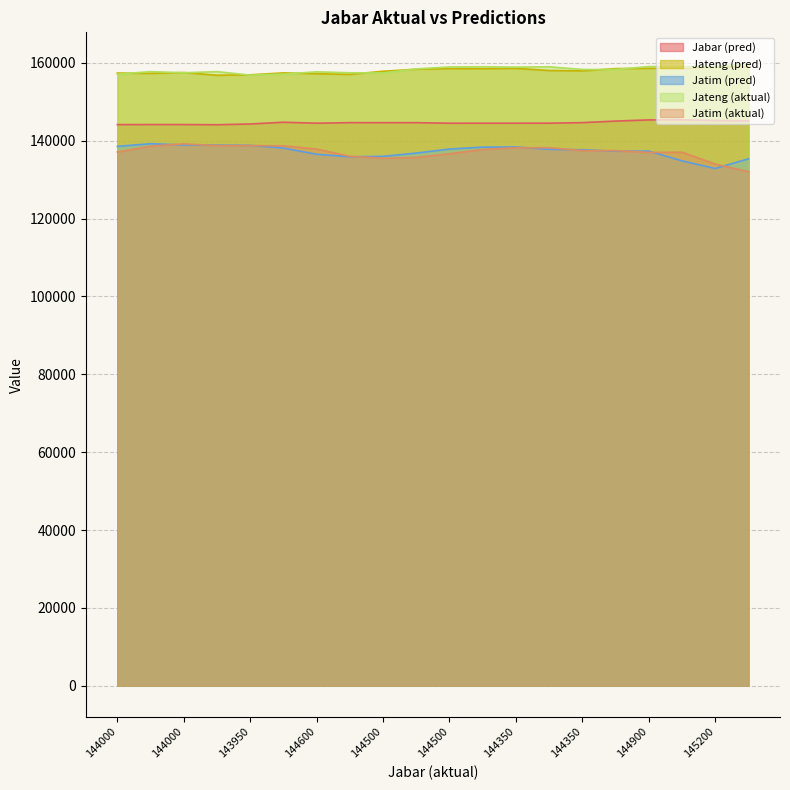

Is the value of Jatim (pred) at 144350 greater than the value of Jabar (pred) at 144000?

No